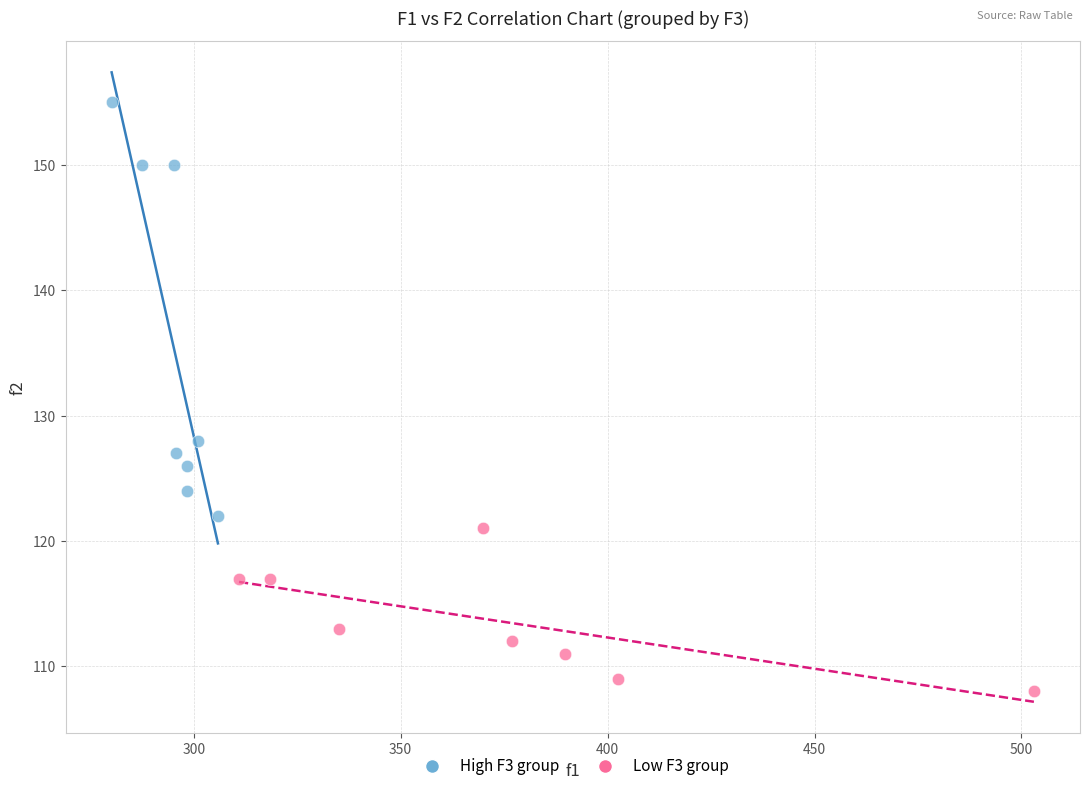

Which series has the widest spread of Y values?

High F3 group